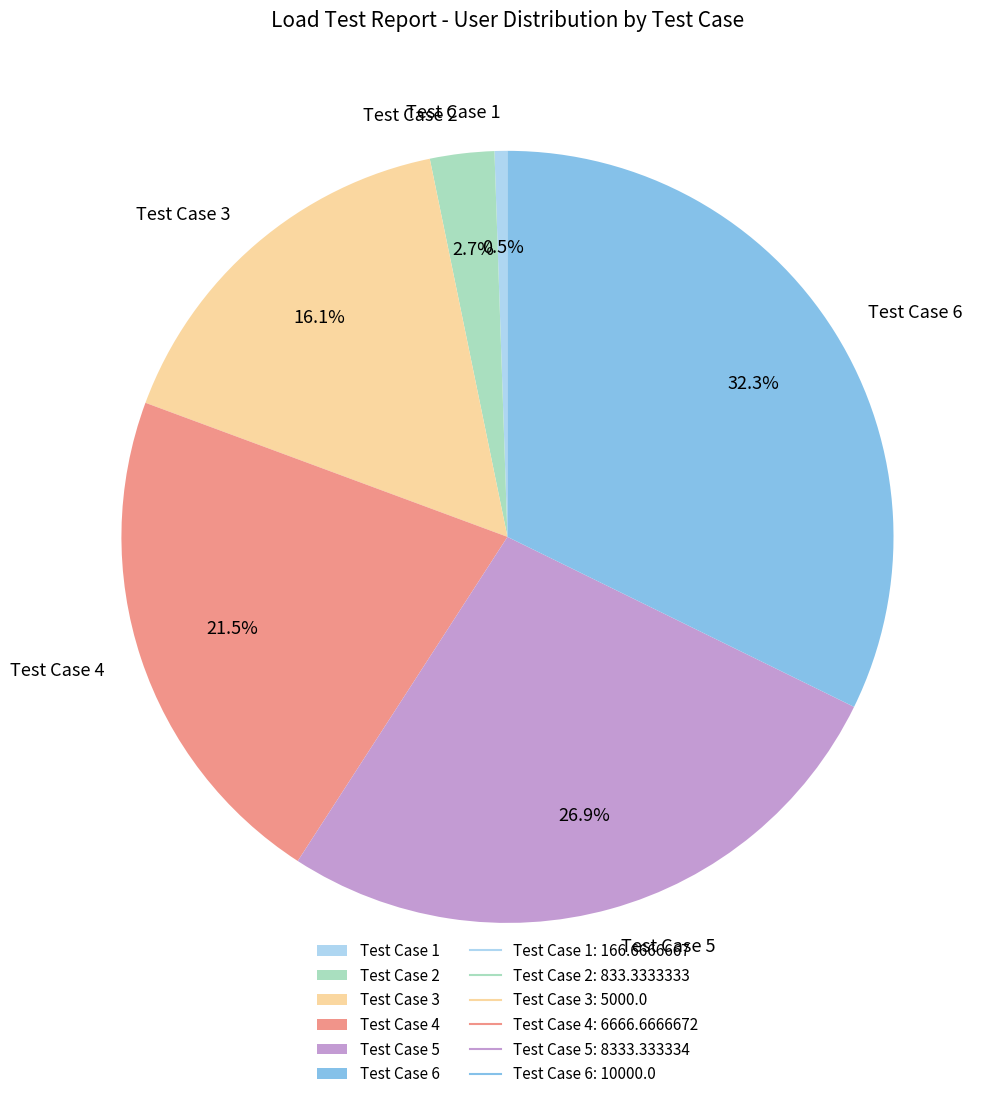

The Test Case 3 slice represents 3% of the pie. True or false?

False